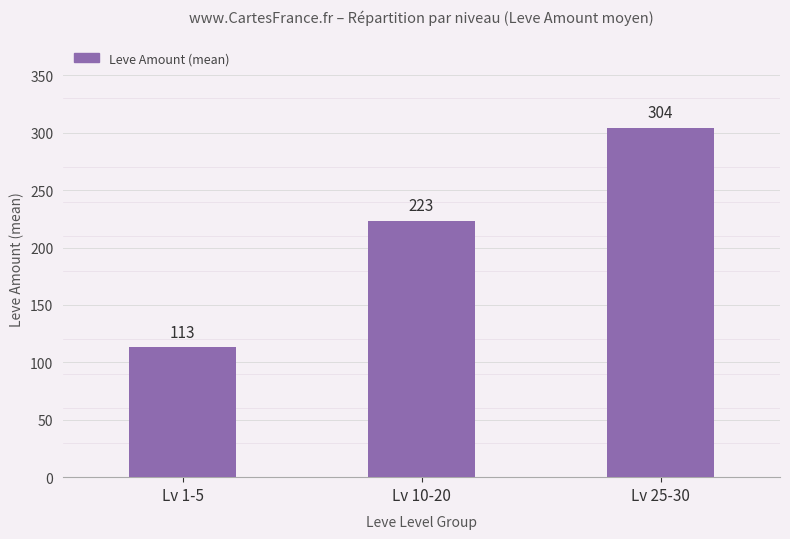

Which label corresponds to the smallest value in the chart?

Lv 1-5